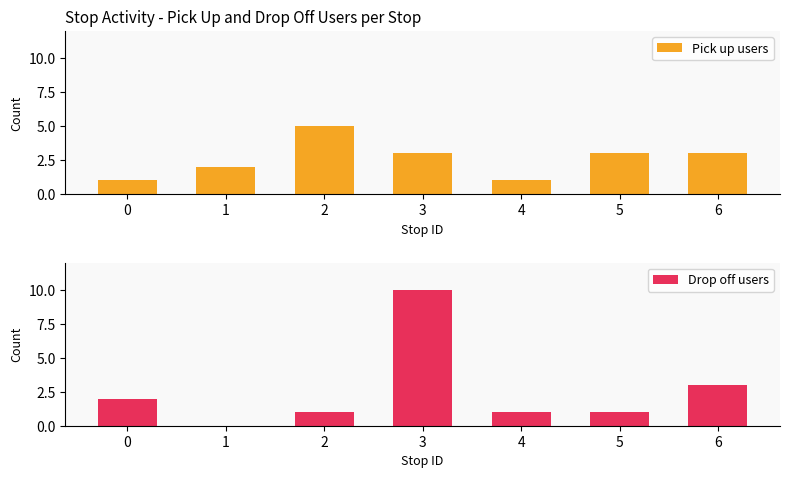

Which series has the largest total across all categories?

Pick up users